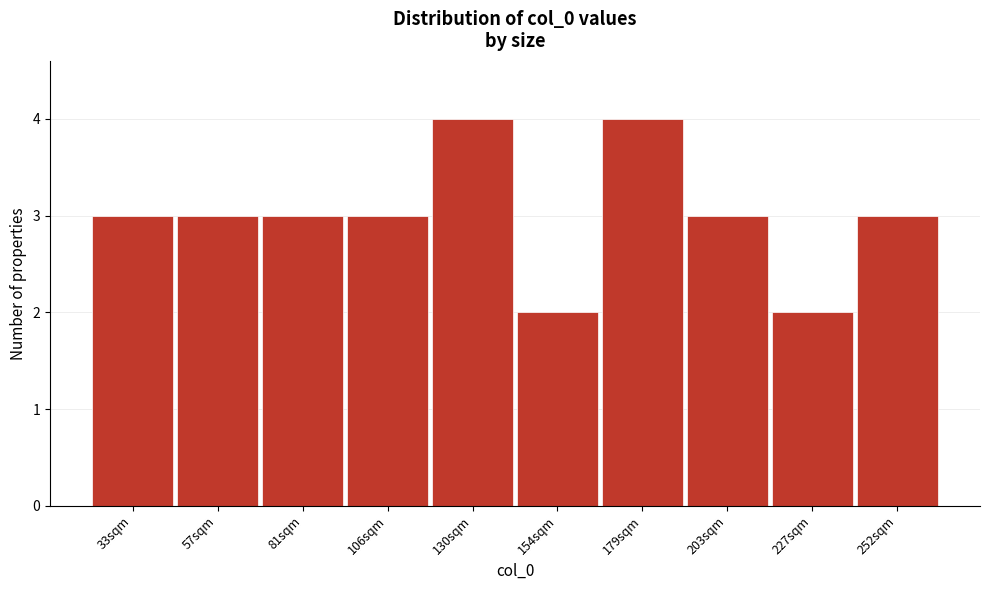

Reading left to right, what are all the values shown in this chart?

33sqm=3	57sqm=3	81sqm=3	106sqm=3	130sqm=4	154sqm=2	179sqm=4	203sqm=3	227sqm=2	252sqm=3